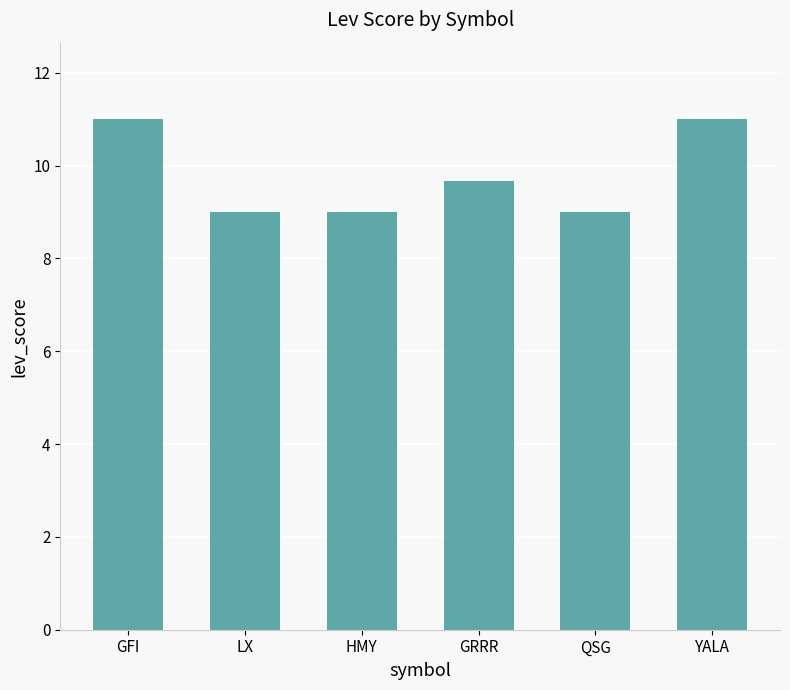

What is the difference between the second highest and second lowest values?

2.0